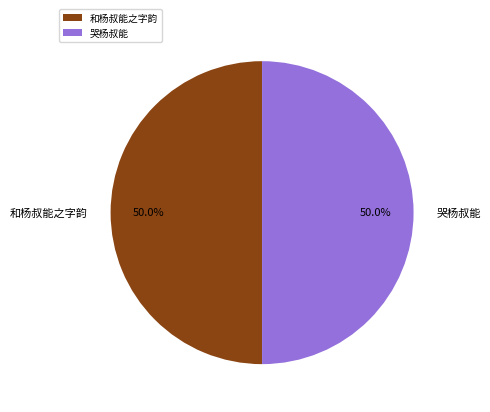

Count the number of slices in the pie.

2